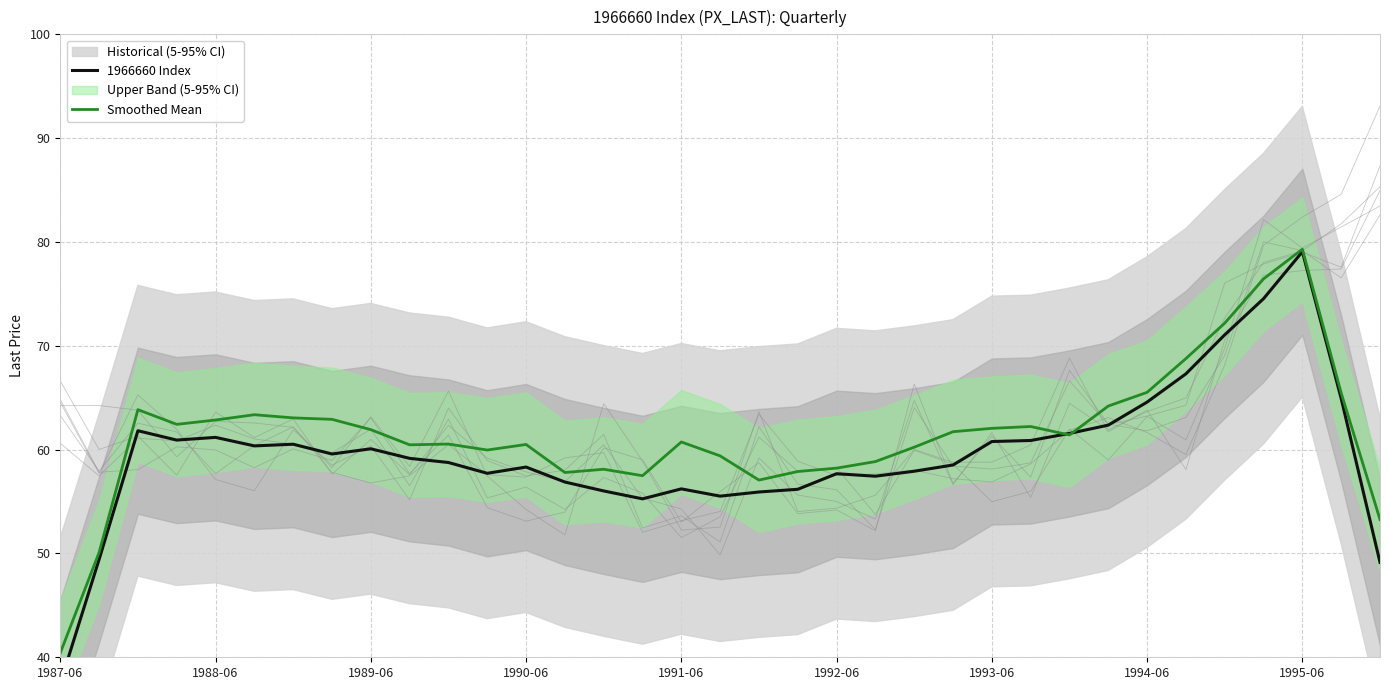

What is the maximum value for Smoothed Mean?

79.3